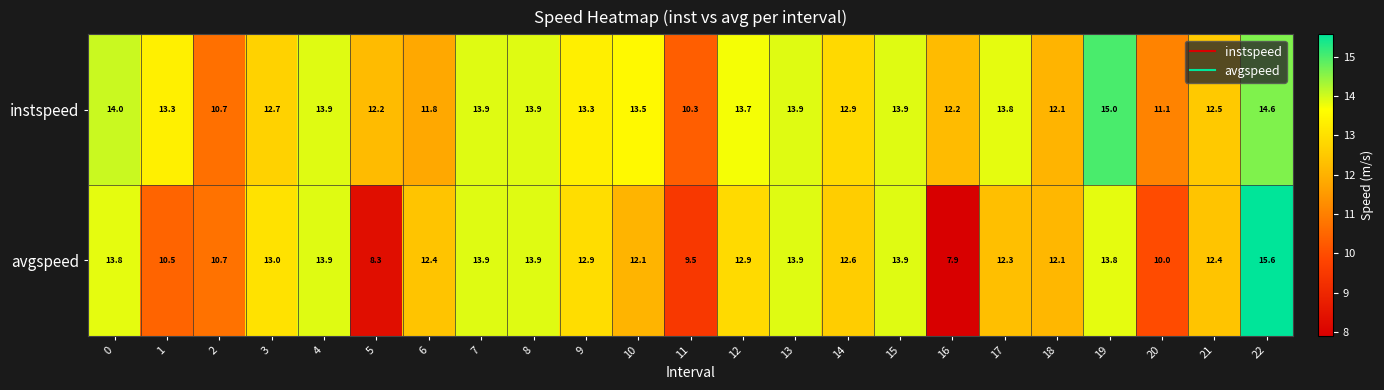

At which category is the sum across all series the highest?

22